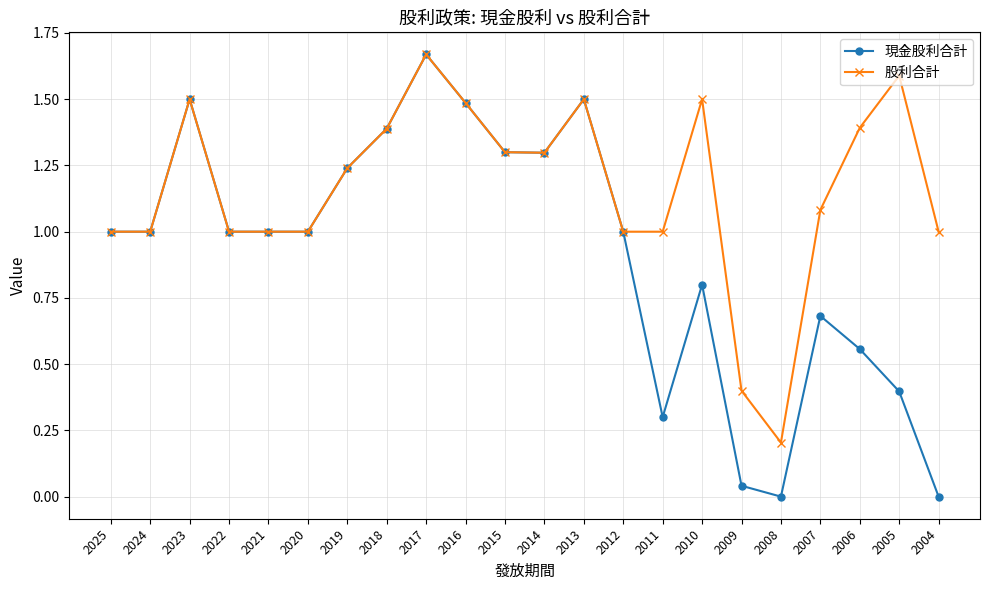

Which category has the lowest value in the 股利合計 series?

2008